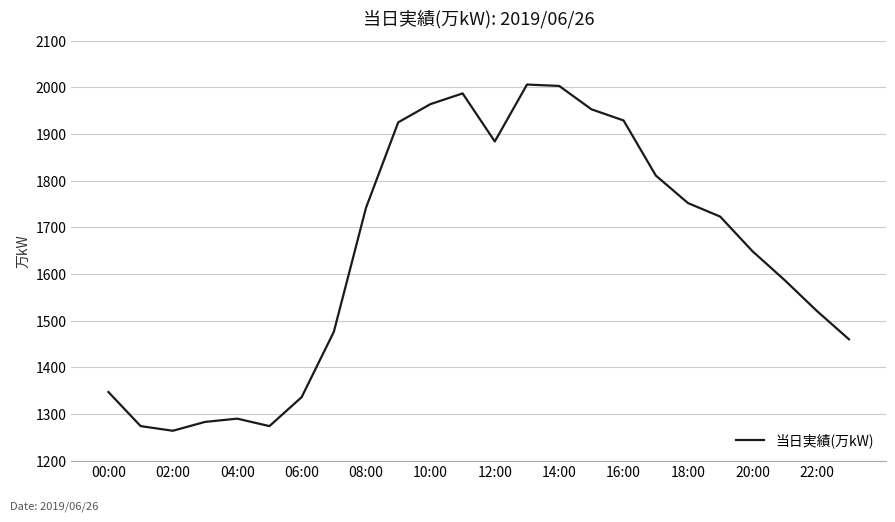

What is the difference between the maximum and minimum values?

742